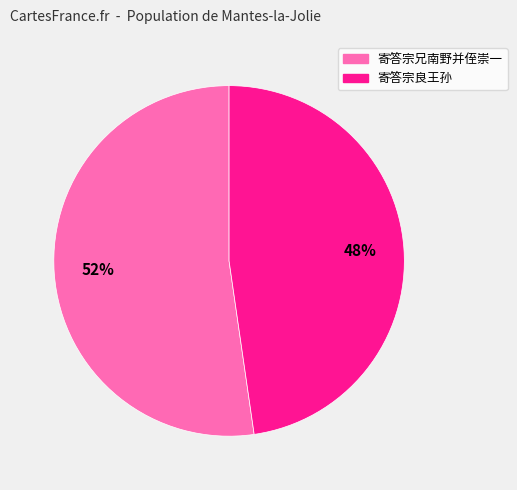

What is the largest slice in the pie chart?

寄答宗兄南野并侄崇一